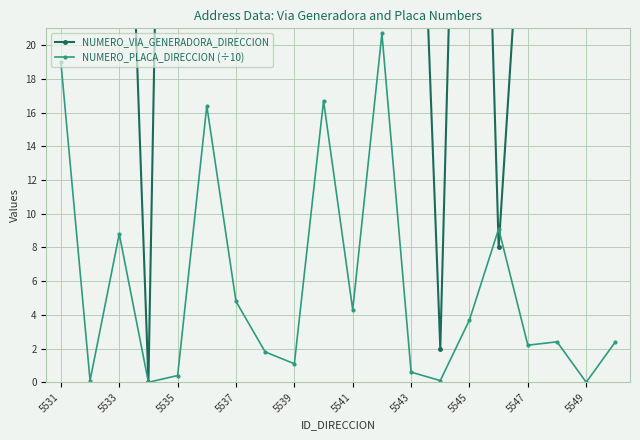

How many series are shown in this chart?

2